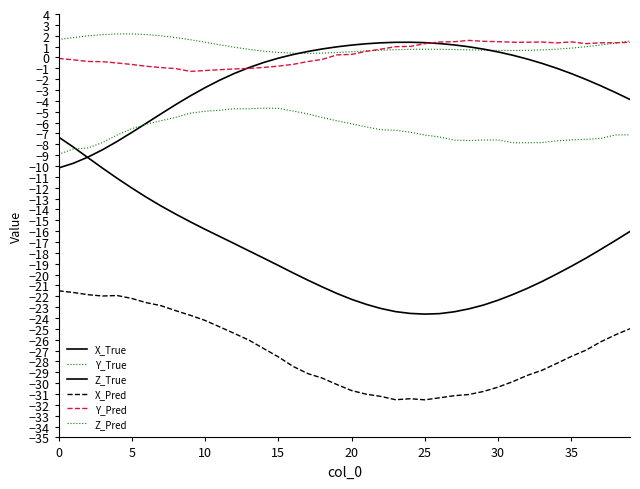

Where is Z_True nearest to the value -4?

39